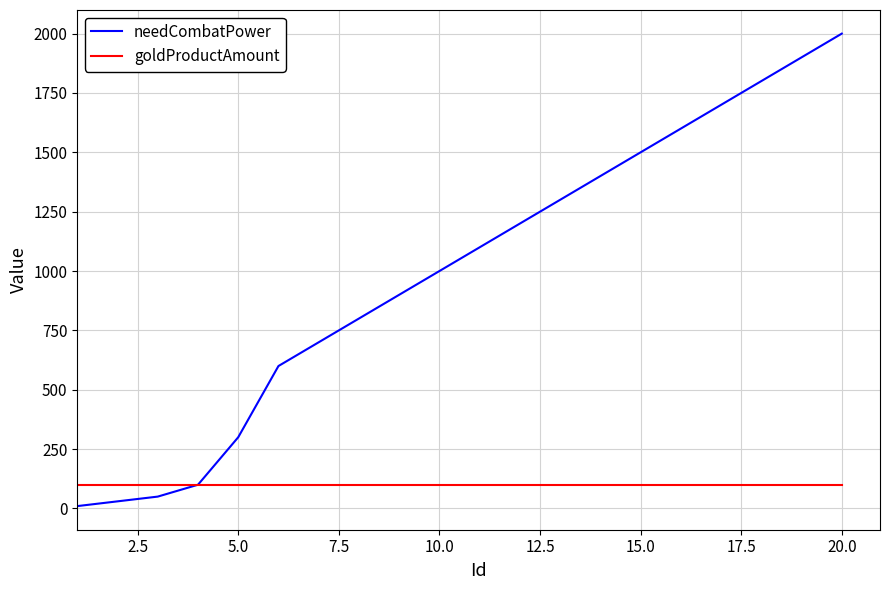

Which series has the largest range (max minus min)?

needCombatPower